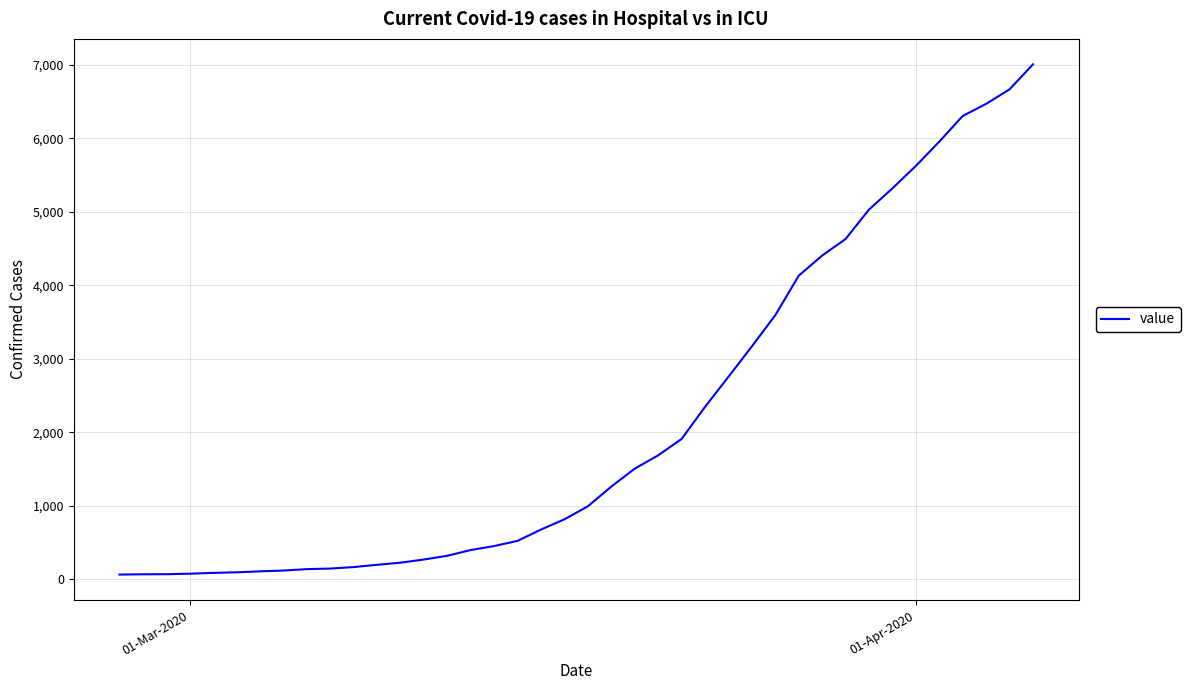

What is the sum of all values?

85740